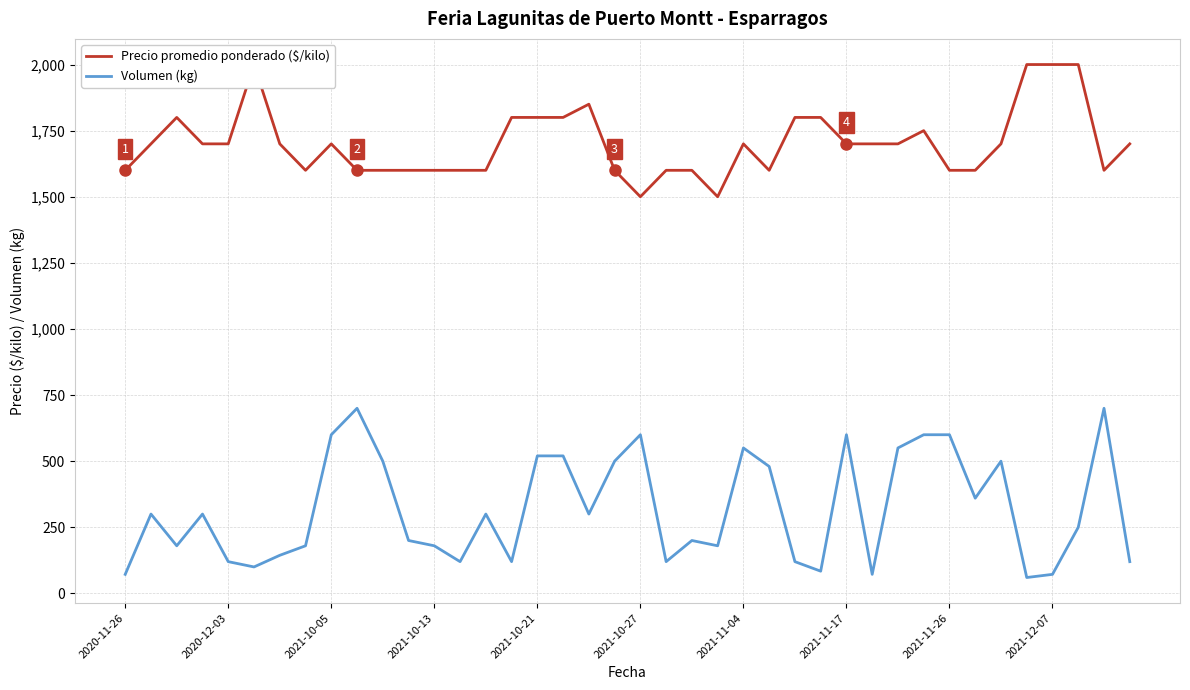

What is the lowest value of the Volumen (kg) series?

60